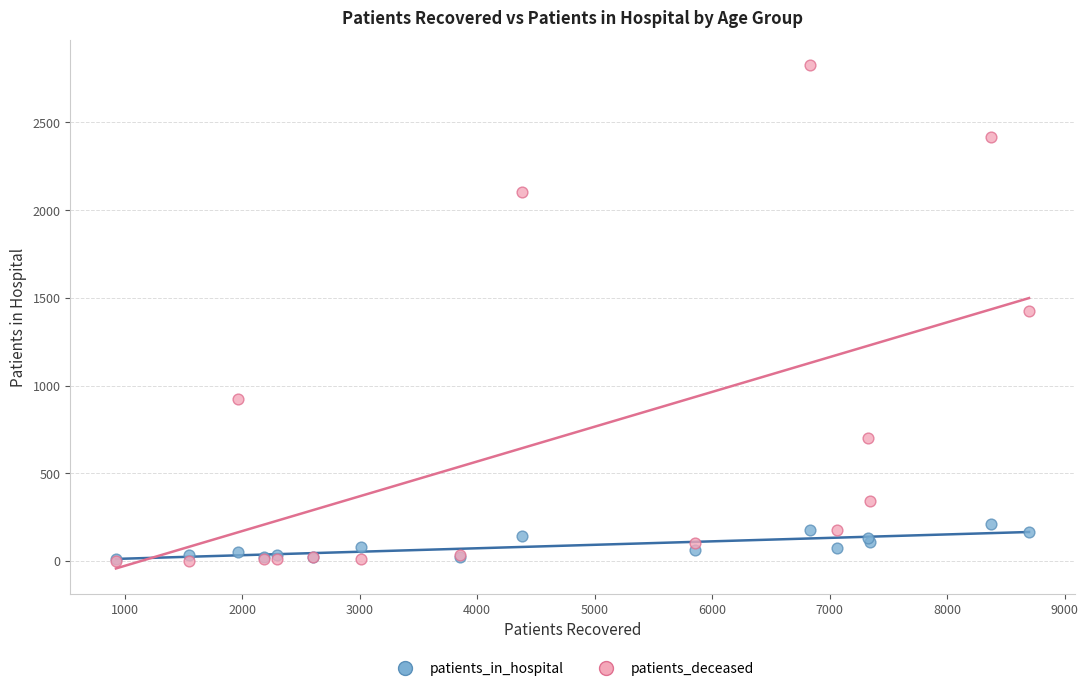

What are all the series names shown in the legend?

patients_in_hospital, patients_deceased